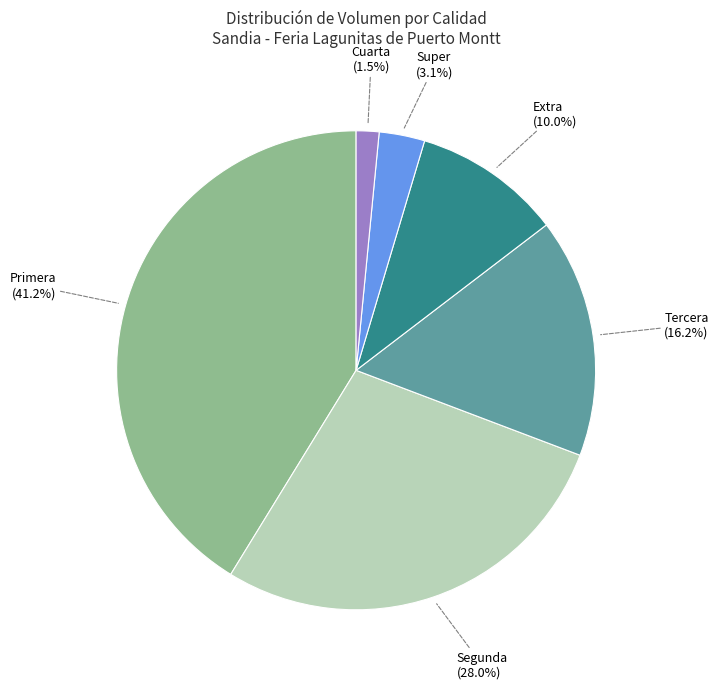

Combined, do Tercera (16.2%) and Extra (10.0%) account for over 50%?

No